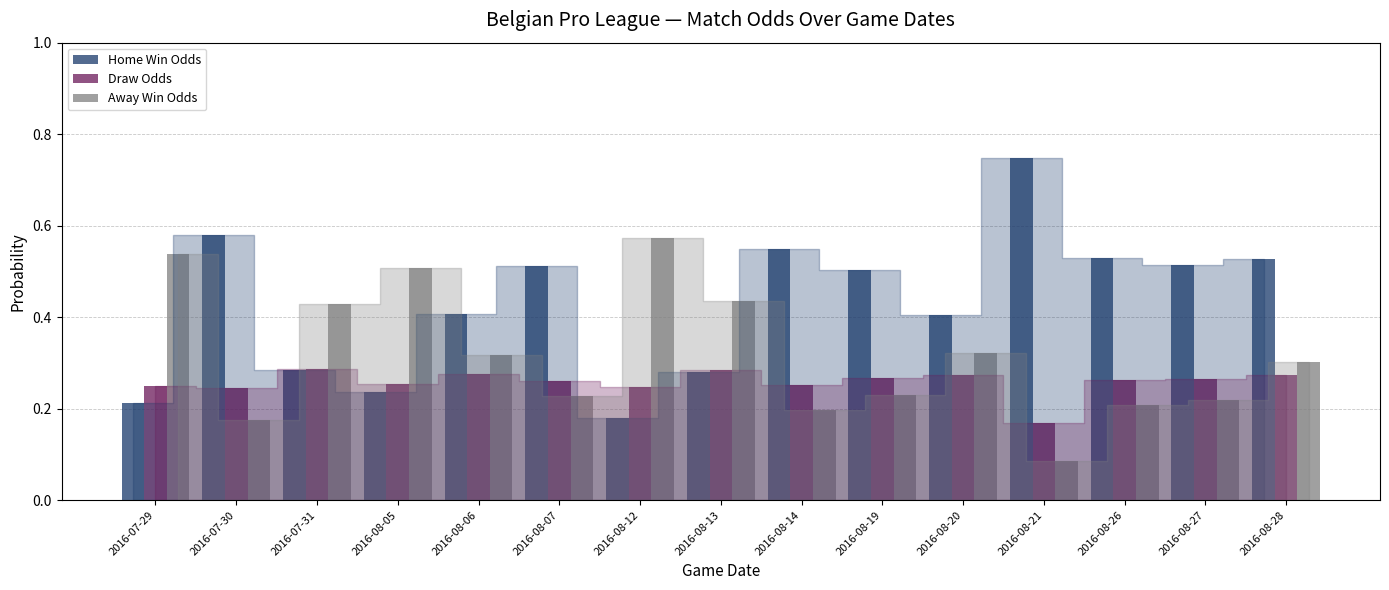

Which label corresponds to the smallest value in the chart?

2016-08-21